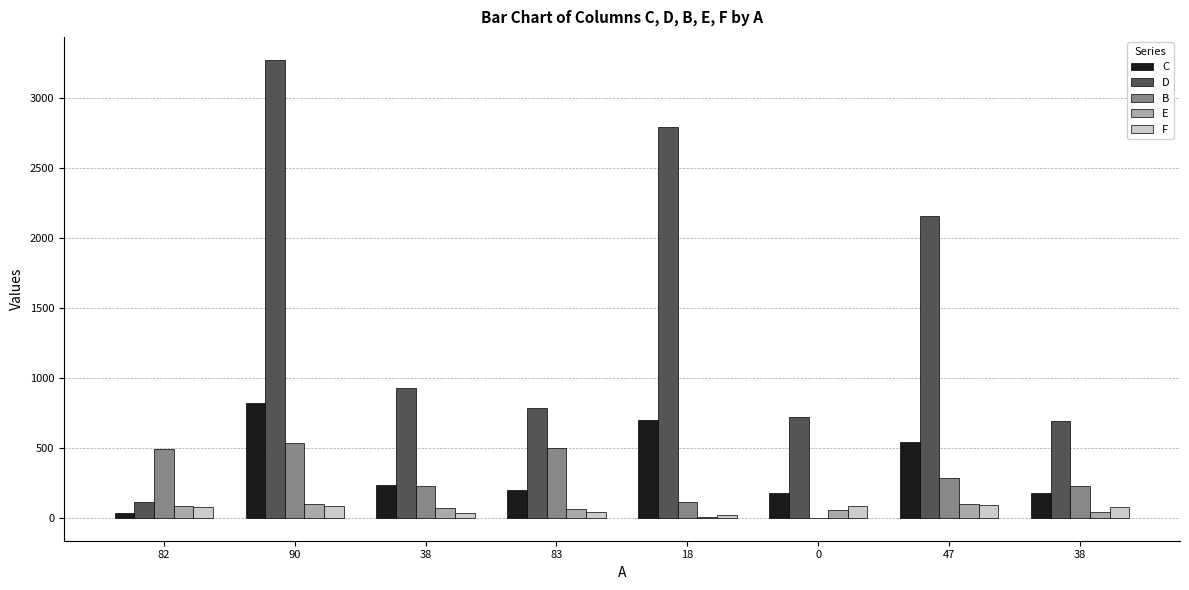

What is the average value of the B series?

296